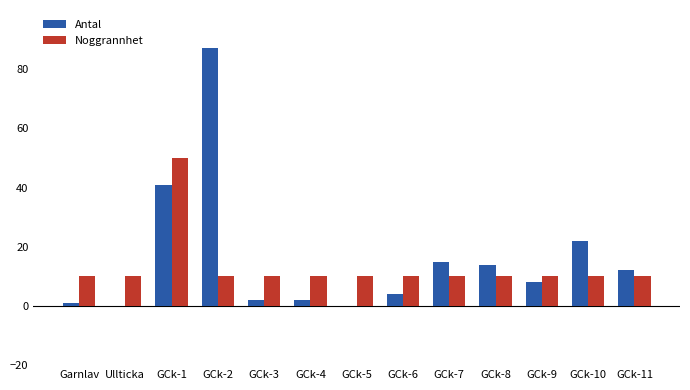

What are all the series names shown in the legend?

Antal, Noggrannhet